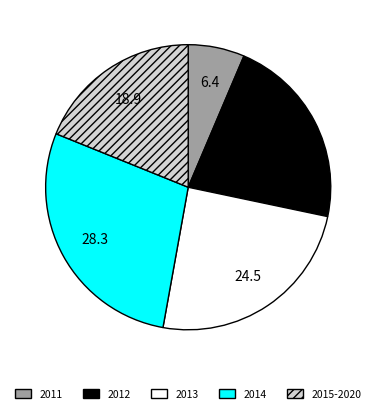

How many segments does this pie chart have?

5